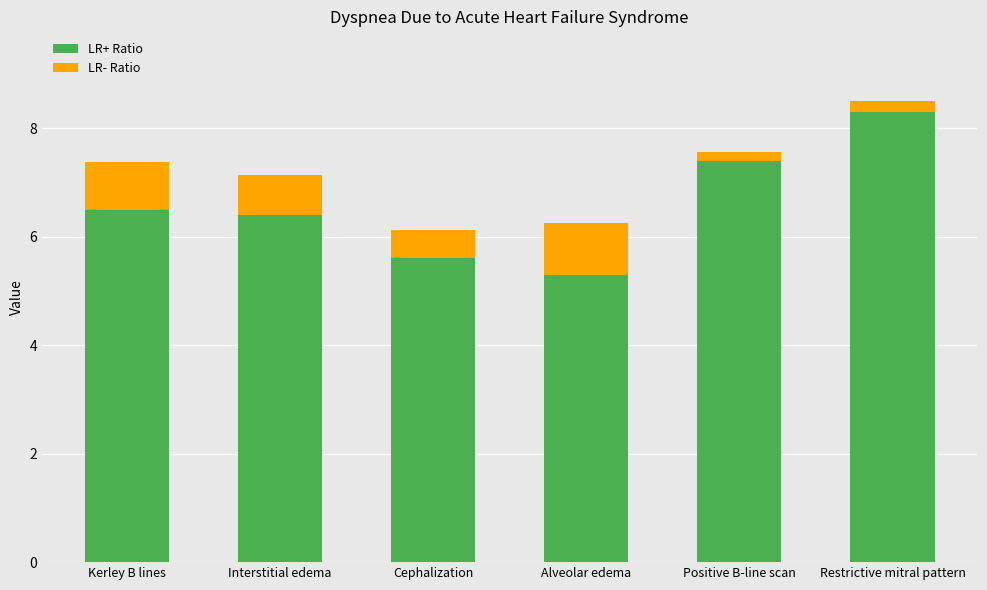

Which category has the lowest value in the LR+ Ratio series?

Alveolar edema